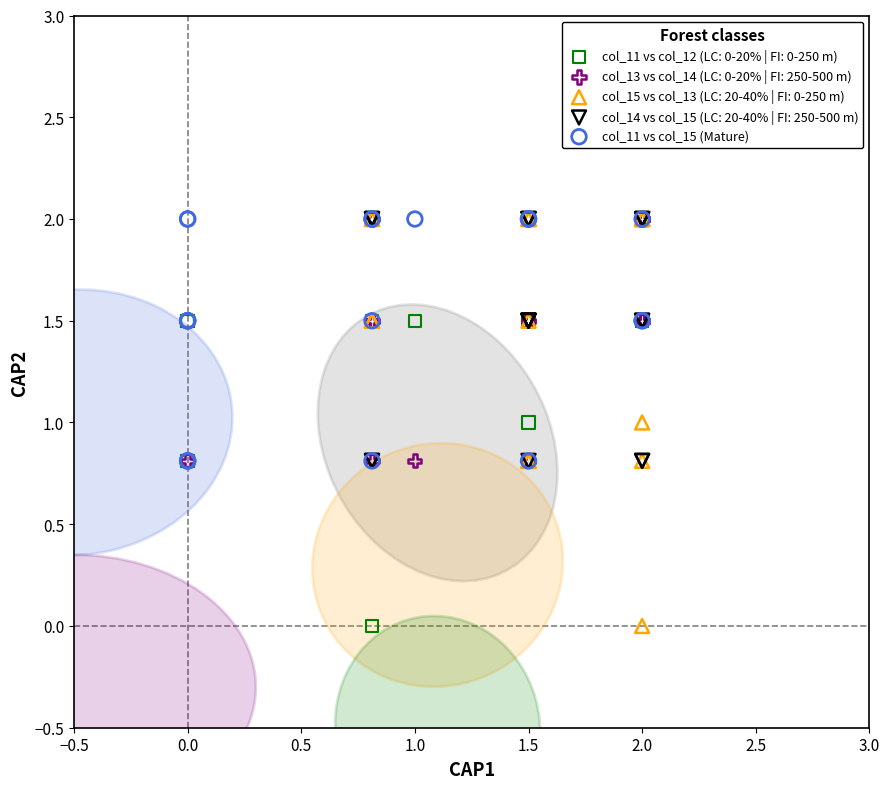

What are all the series names shown in the legend?

col_11 vs col_12 (LC: 0-20% | FI: 0-250 m), col_13 vs col_14 (LC: 0-20% | FI: 250-500 m), col_15 vs col_13 (LC: 20-40% | FI: 0-250 m), col_14 vs col_15 (LC: 20-40% | FI: 250-500 m), col_11 vs col_15 (Mature)